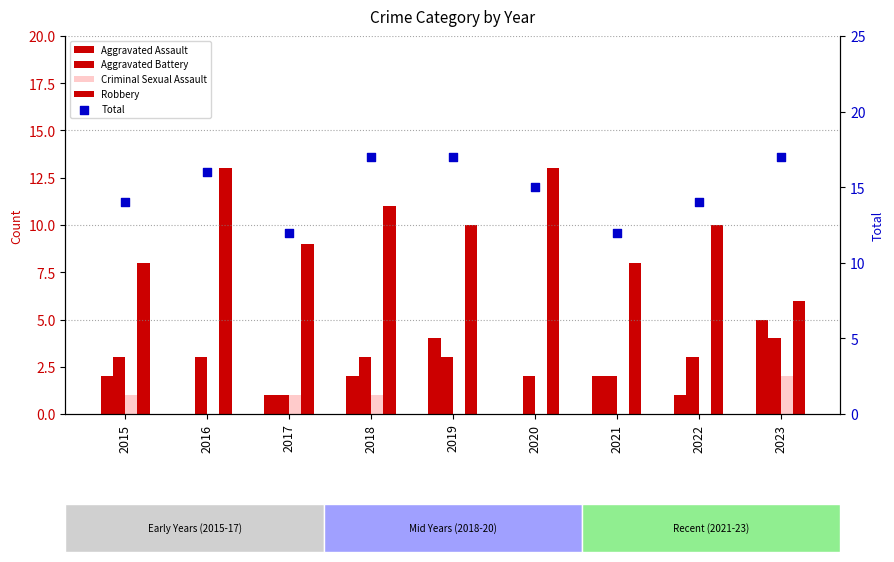

At which category is the sum across all series the highest?

2018